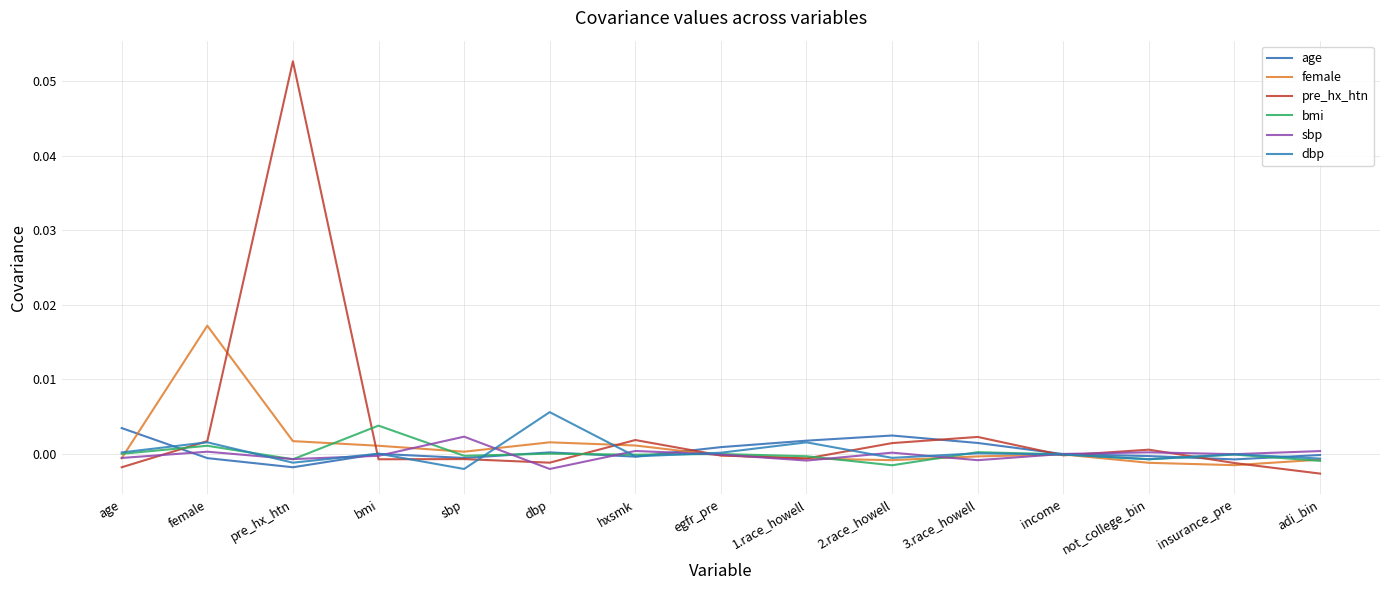

Is this an area chart (filled region under the line)?

No